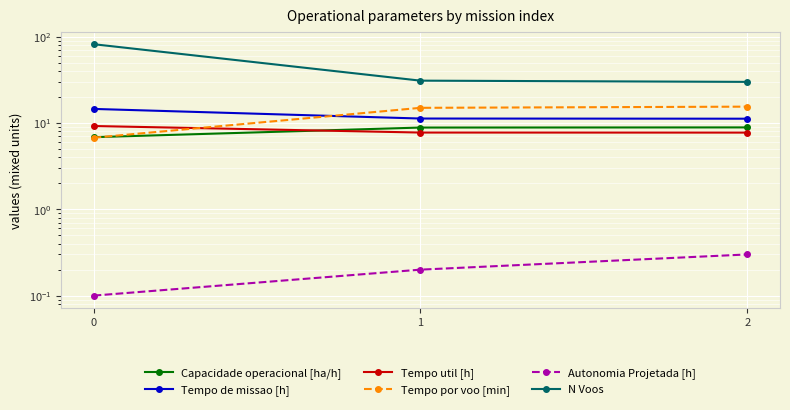

Count the Tempo util [h] values in the range 7 to 9.

2